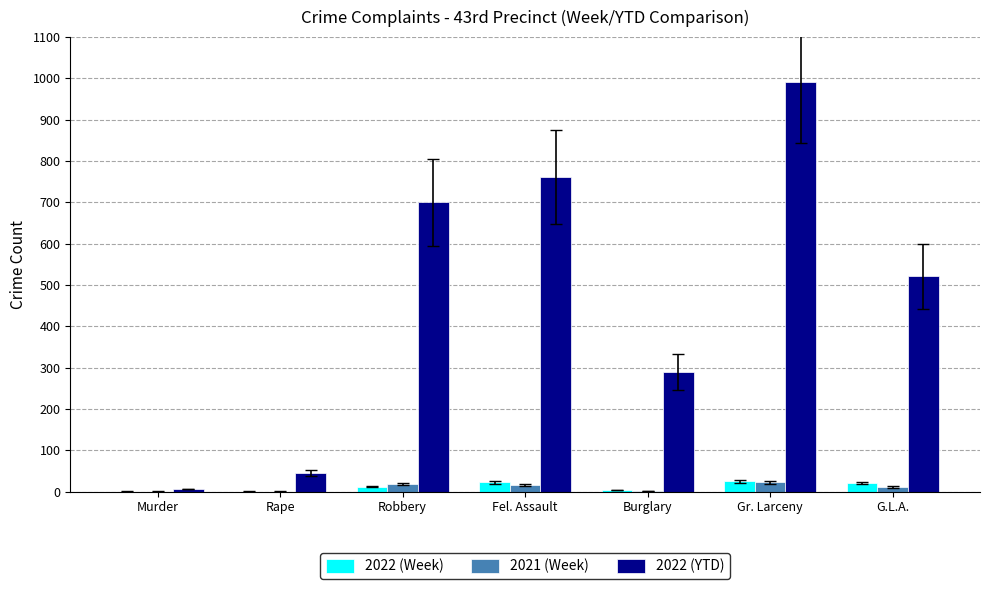

True or false: 2022 (Week) has a value of 22 at Fel. Assault.

True